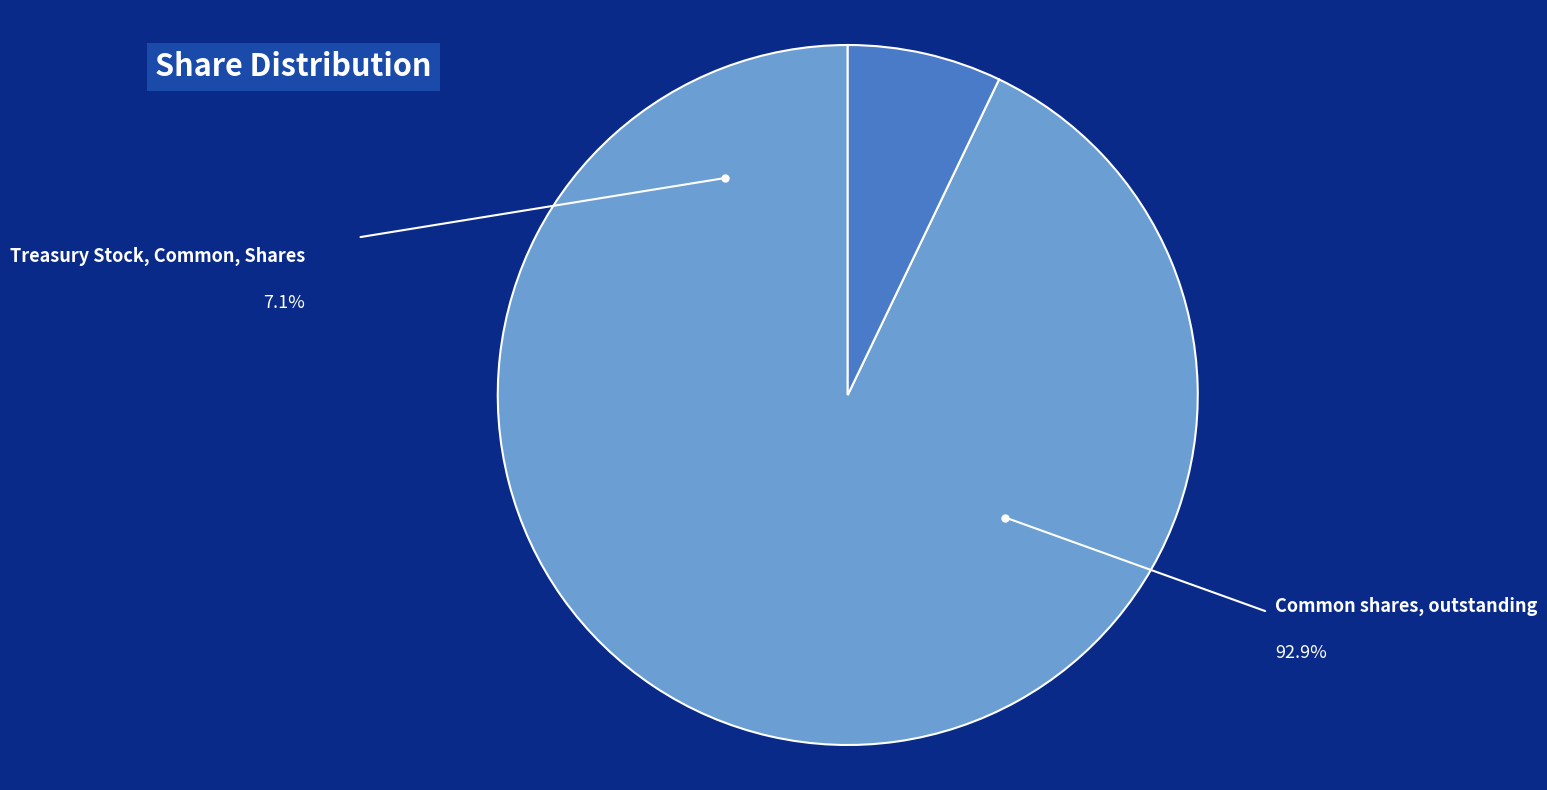

Between Common shares, outstanding and Treasury Stock, Common, Shares, which is larger?

Common shares, outstanding